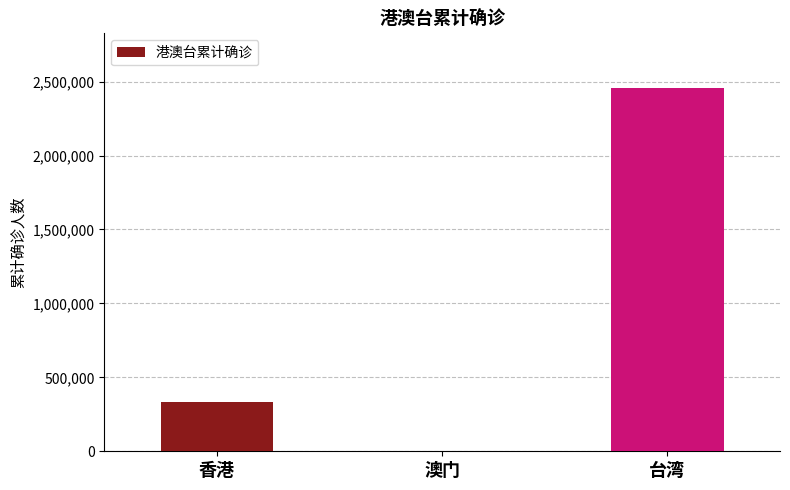

Reading right to left, list all the values displayed in this chart.

台湾=2457881	澳门=83	香港=332793